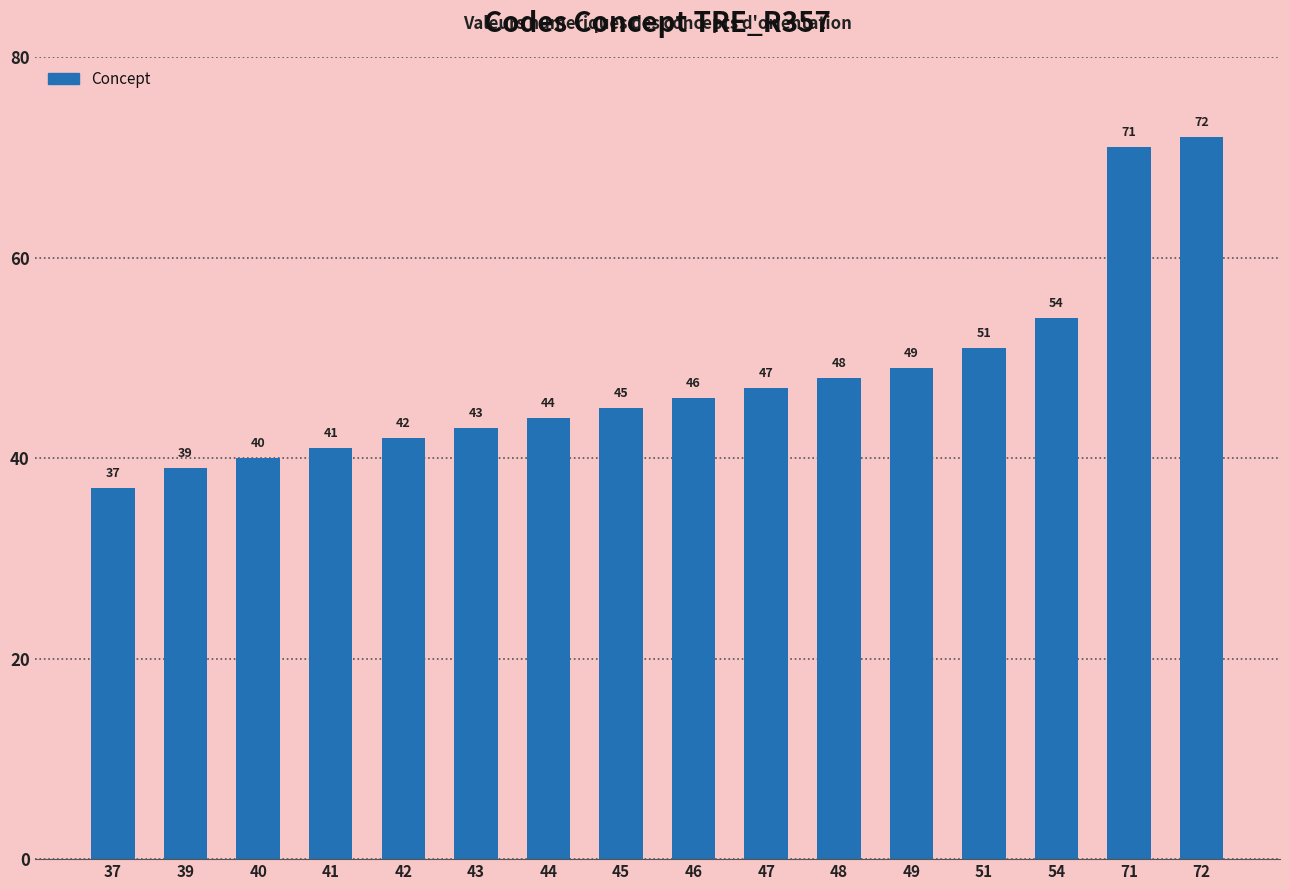

At which label is the value closest to 54?

54